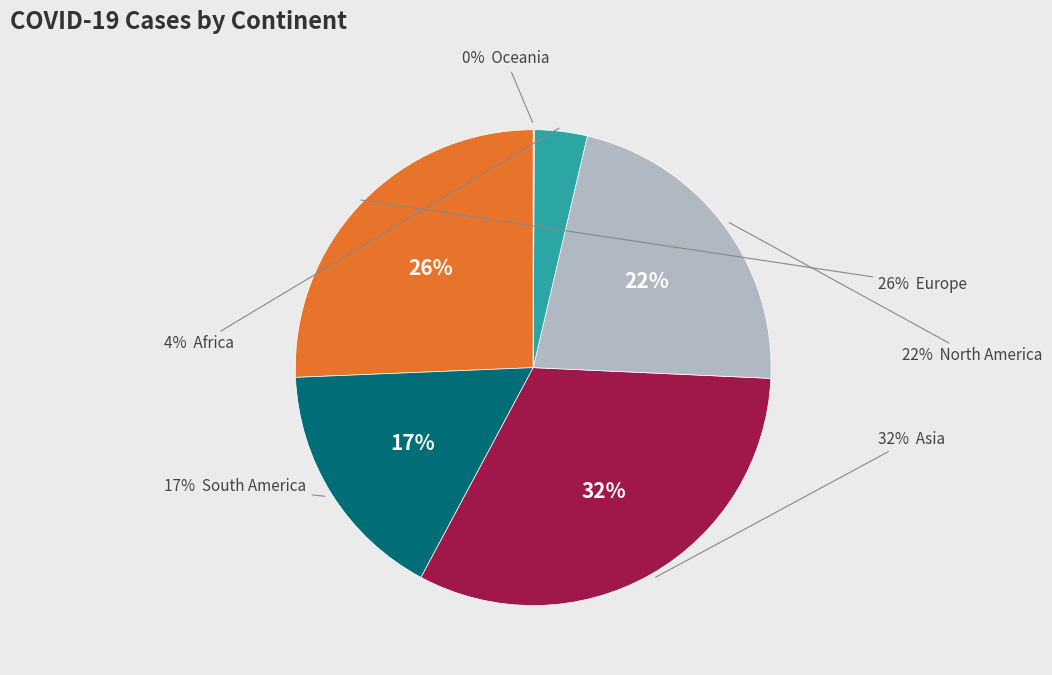

To the nearest percent, what is the average slice percentage?

17%